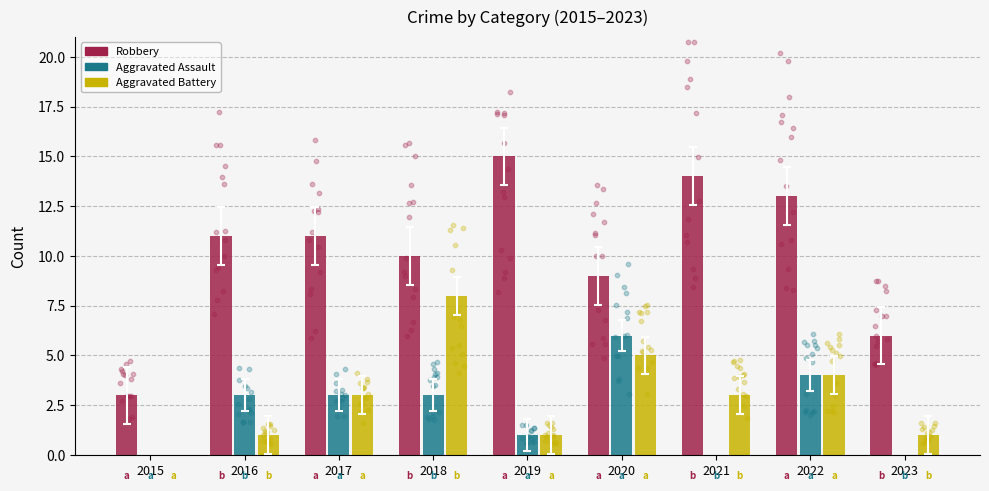

What is the total value across all series at 2016?

15